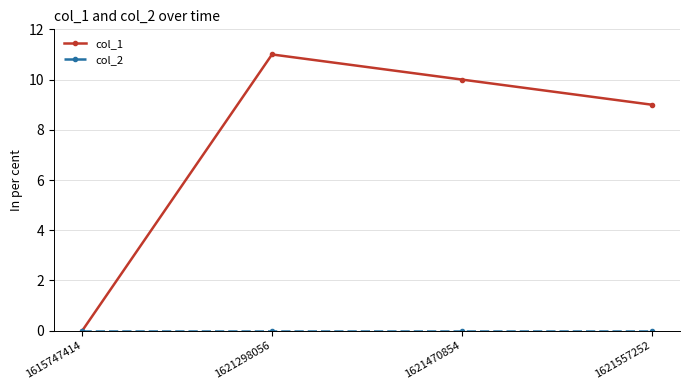

Which series changed the most between 1621298056 and 1621557252?

col_1